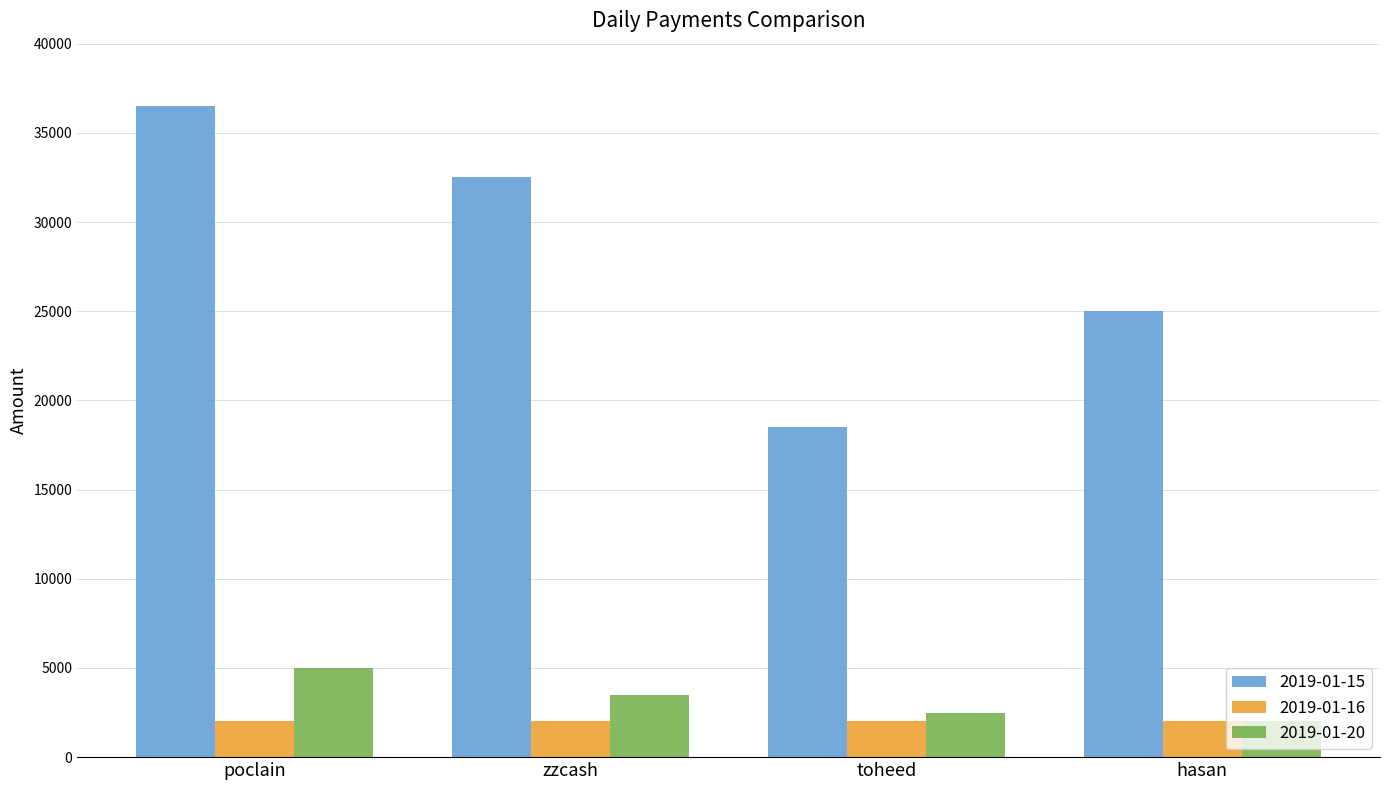

Rank the series at zzcash from lowest to highest value.

2019-01-16, 2019-01-20, 2019-01-15